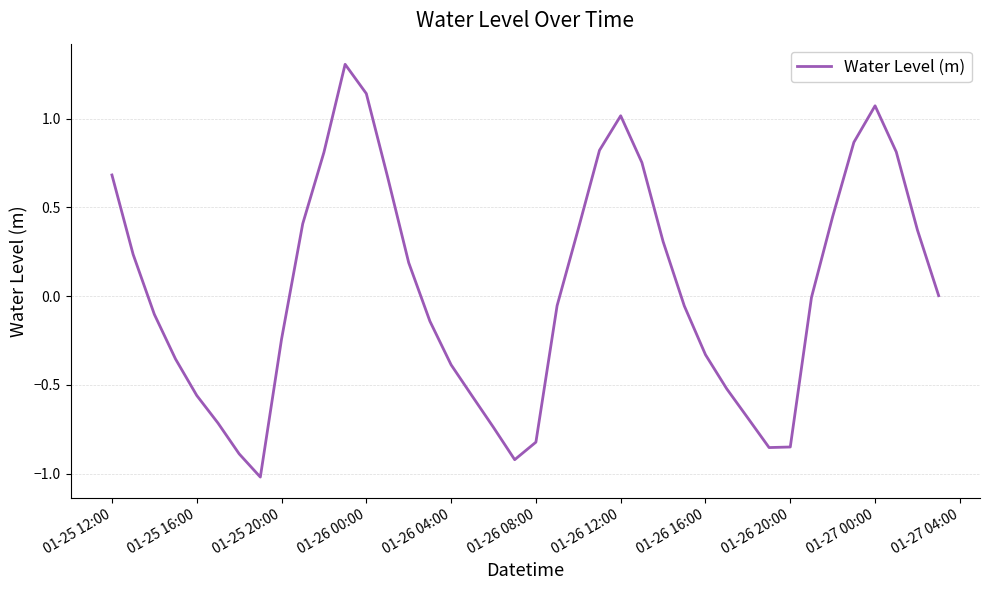

True or false: there are more than 0 points higher than both neighbors.

True